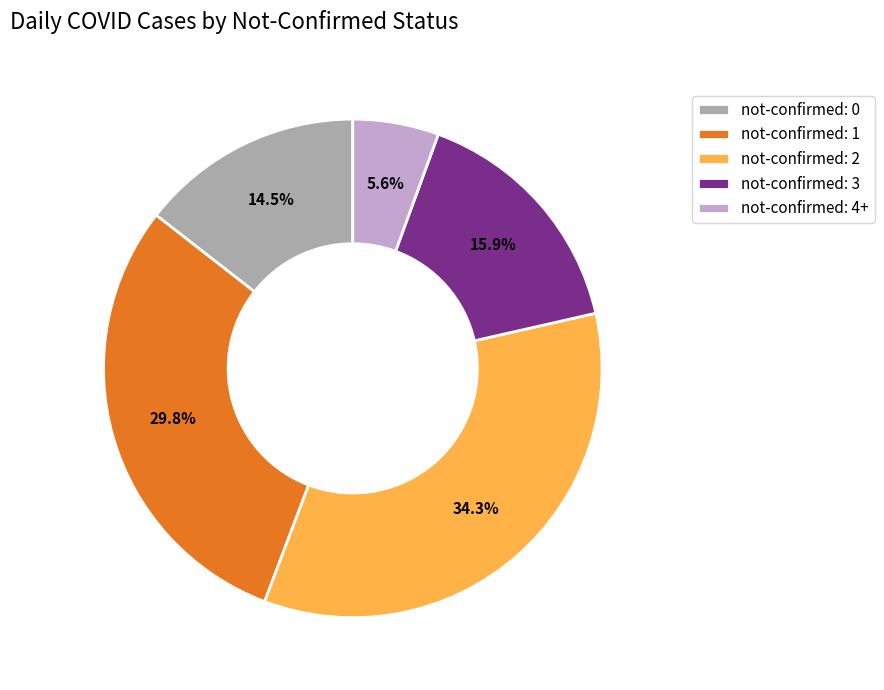

Between not-confirmed: 3 and not-confirmed: 0, which is larger?

not-confirmed: 3